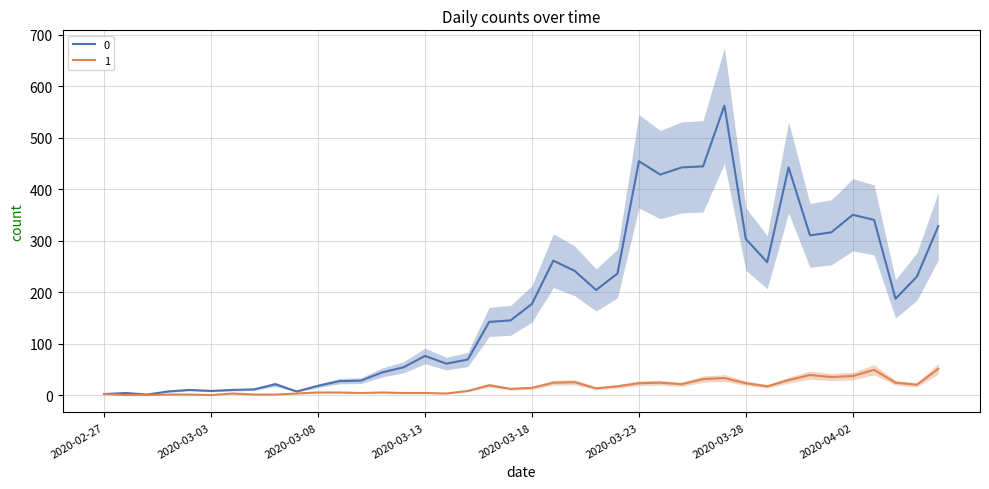

Count the number of categories in the chart.

40